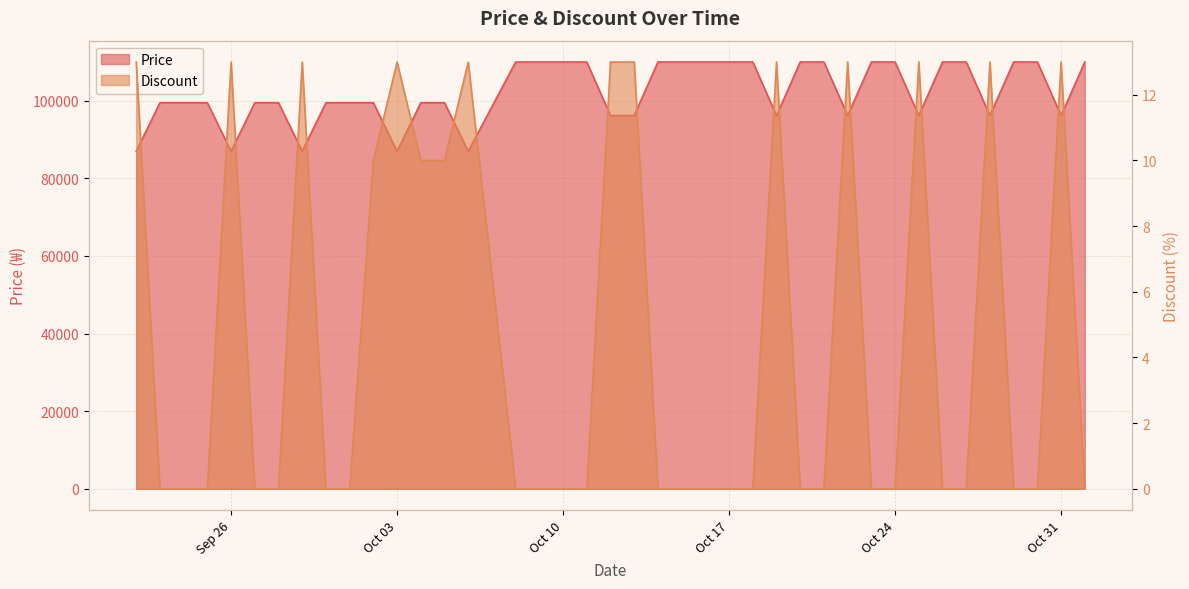

Which category has the highest value in the Price series?

2023-10-08